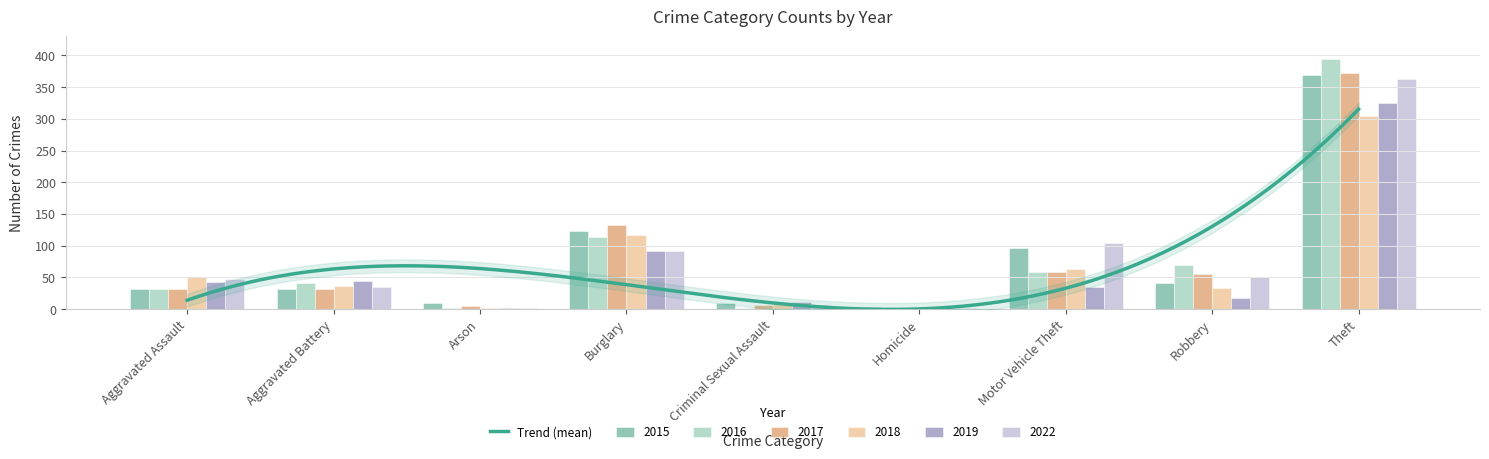

What is the label of the 3rd bar from the left?

Arson